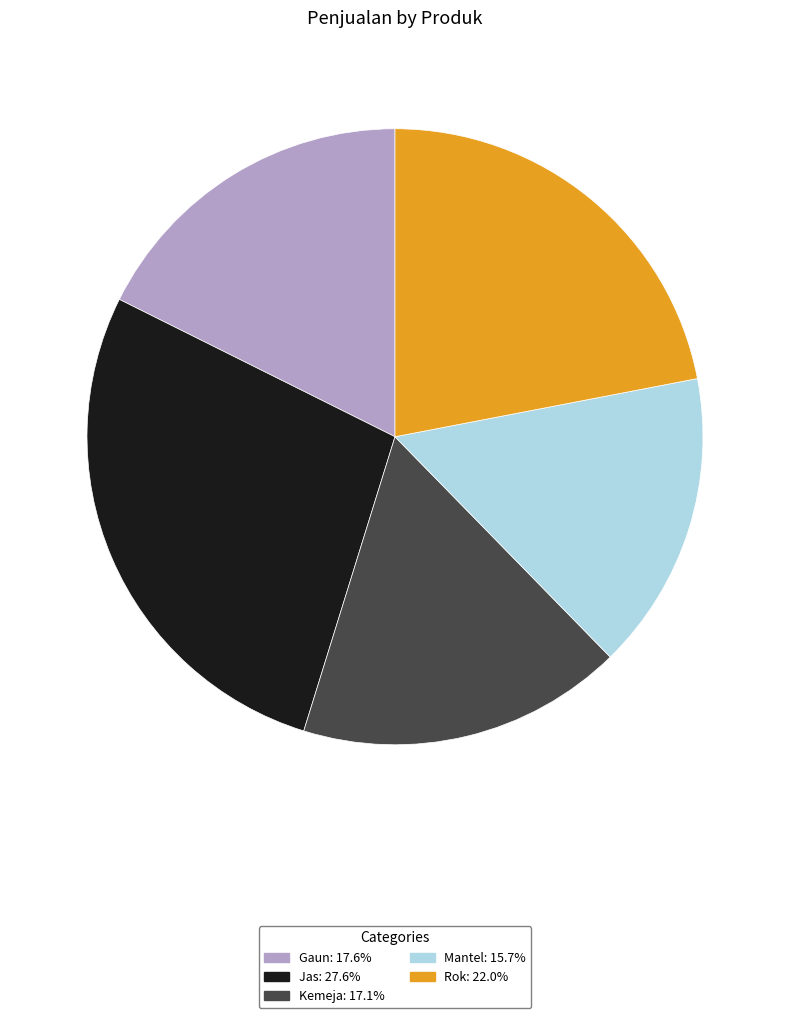

Does Jas: 27.6% account for over 50% of the chart?

No